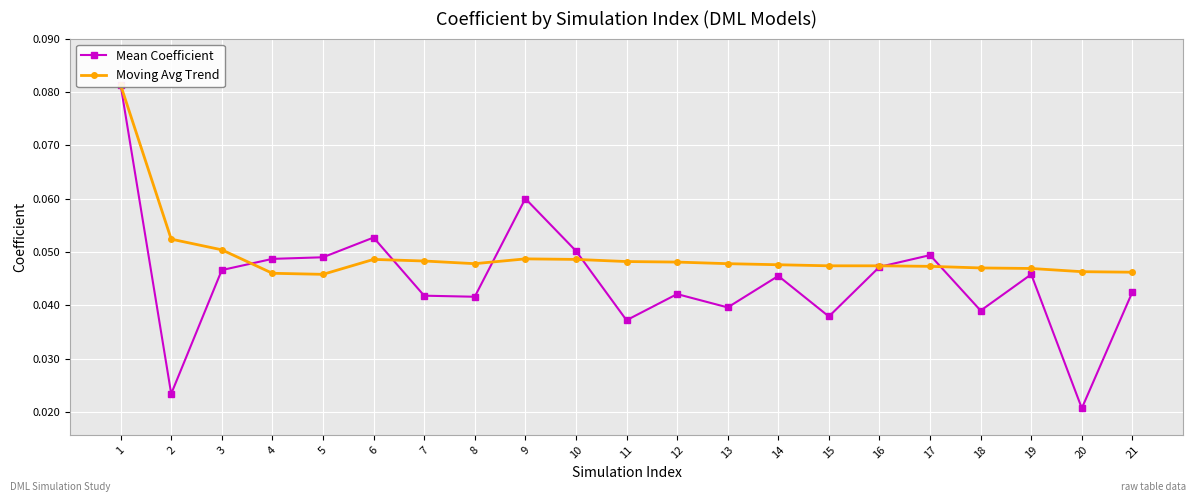

Which category has the highest value in the Mean Coefficient series?

1